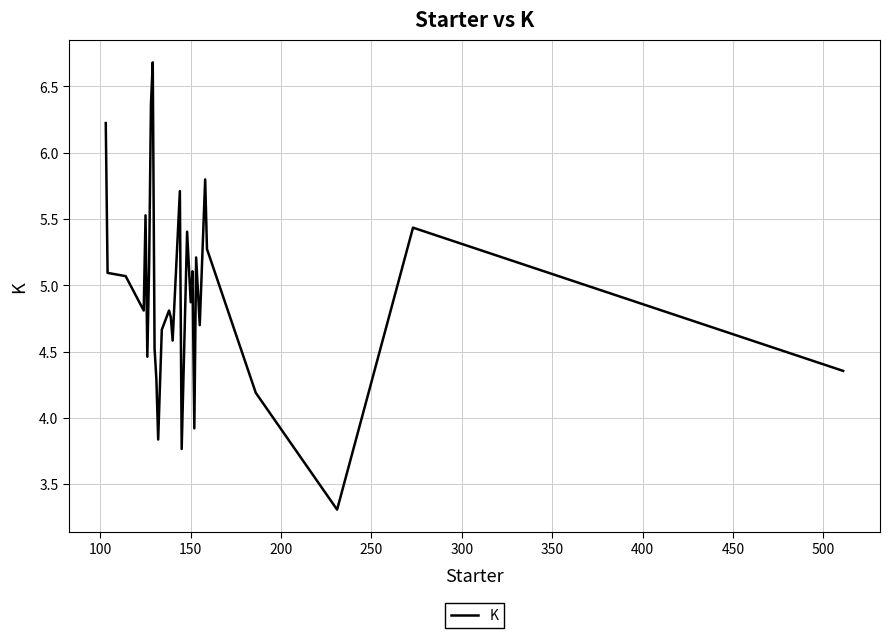

What is the smallest value displayed?

3.3